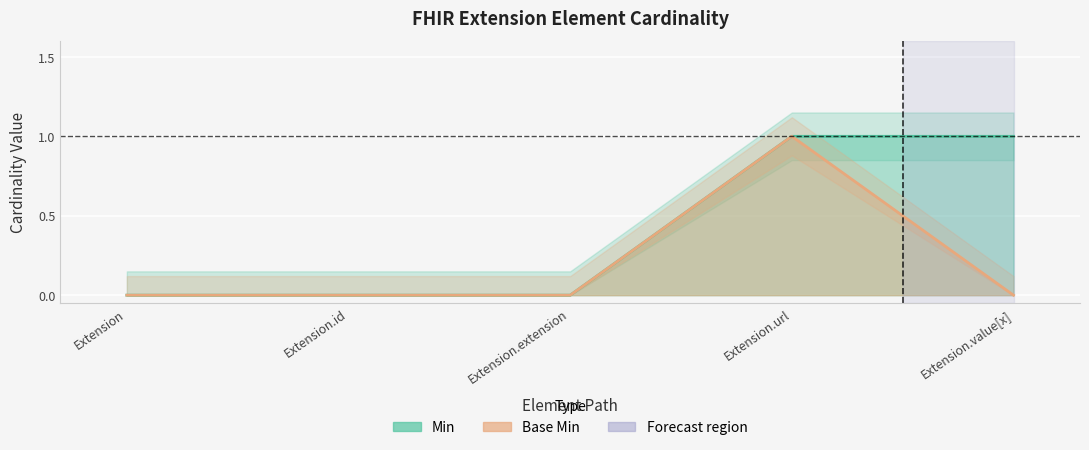

Between Extension.id and Extension.extension, which series saw the biggest shift?

Min